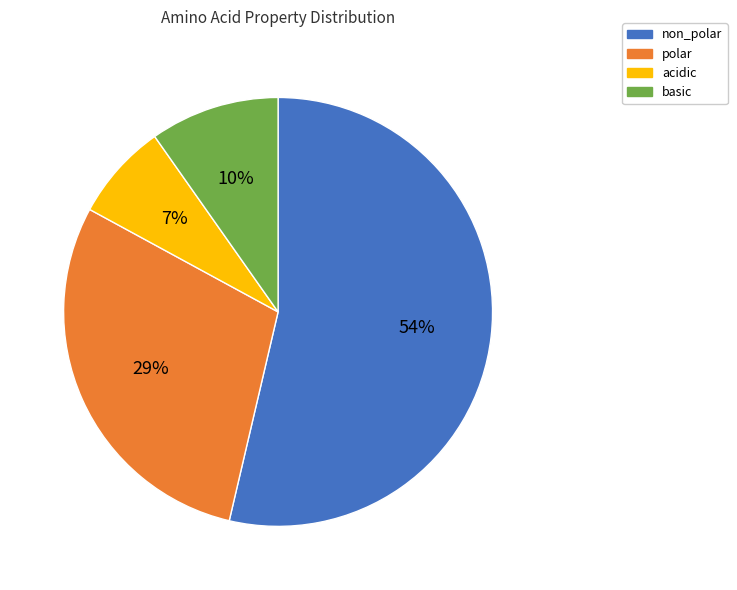

How many slices are in this pie chart?

4